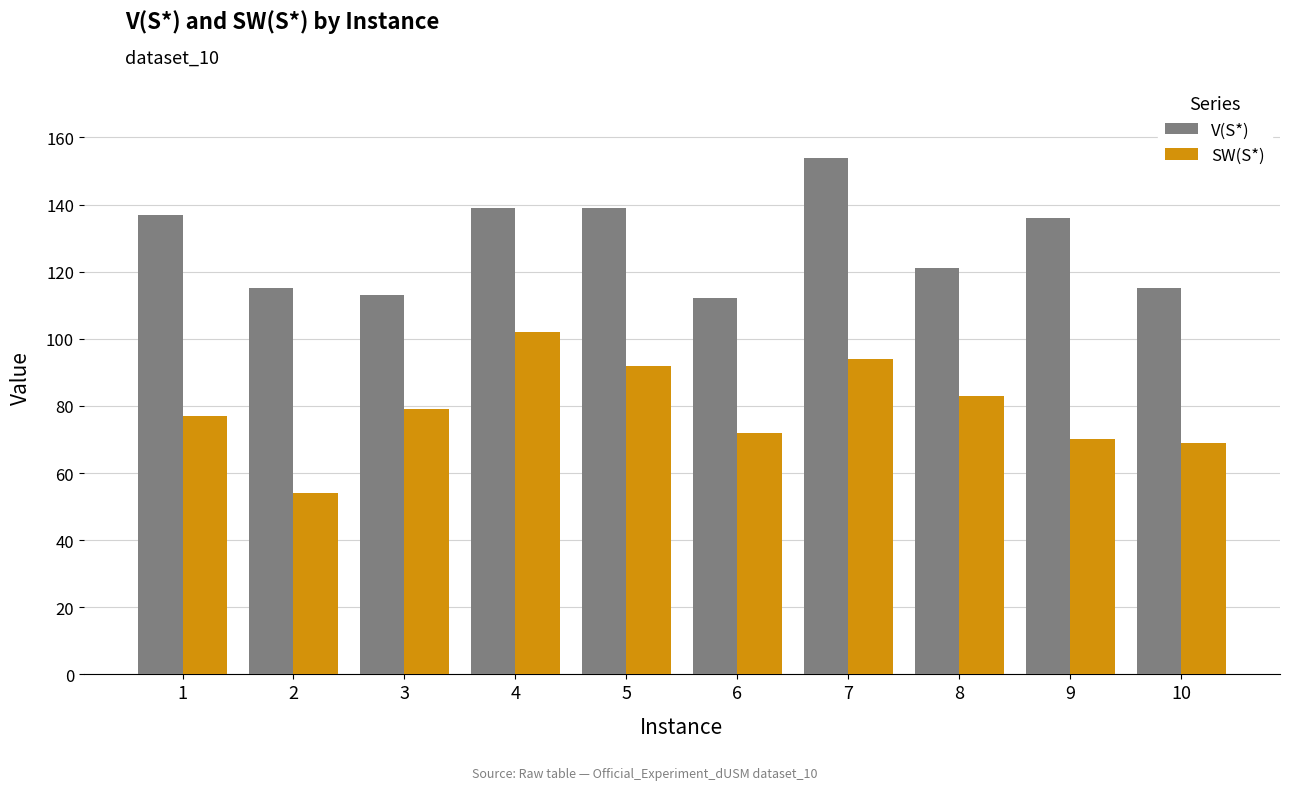

Rank the series by their average value, from highest to lowest.

V(S*), SW(S*)